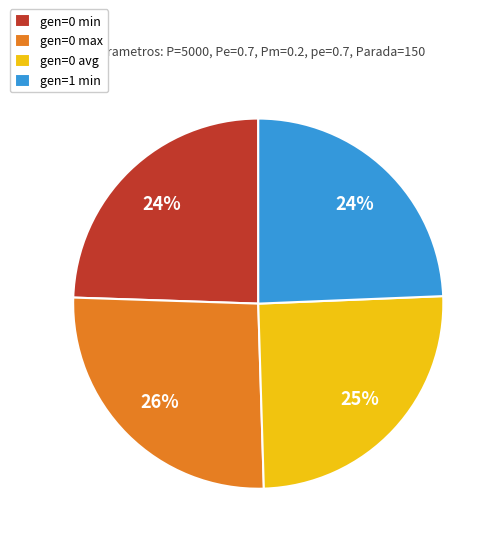

Is gen=0 avg the majority of the pie?

No